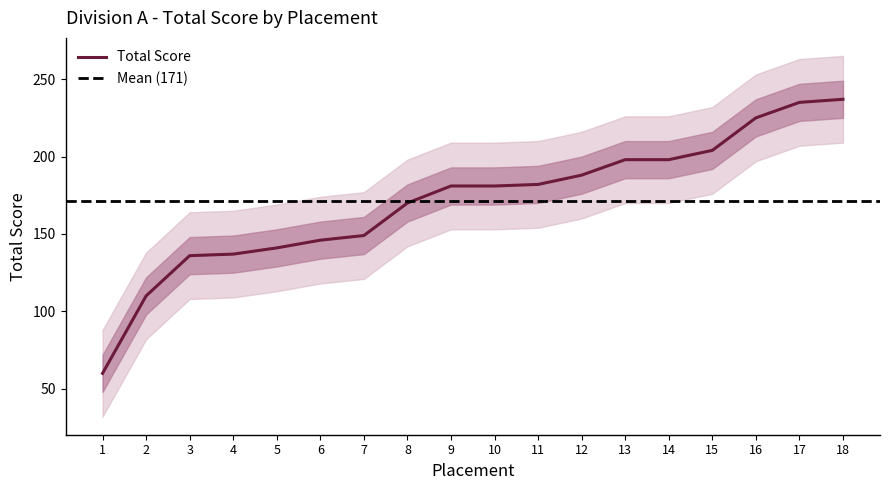

What is the value of the 6th point from the left?

146